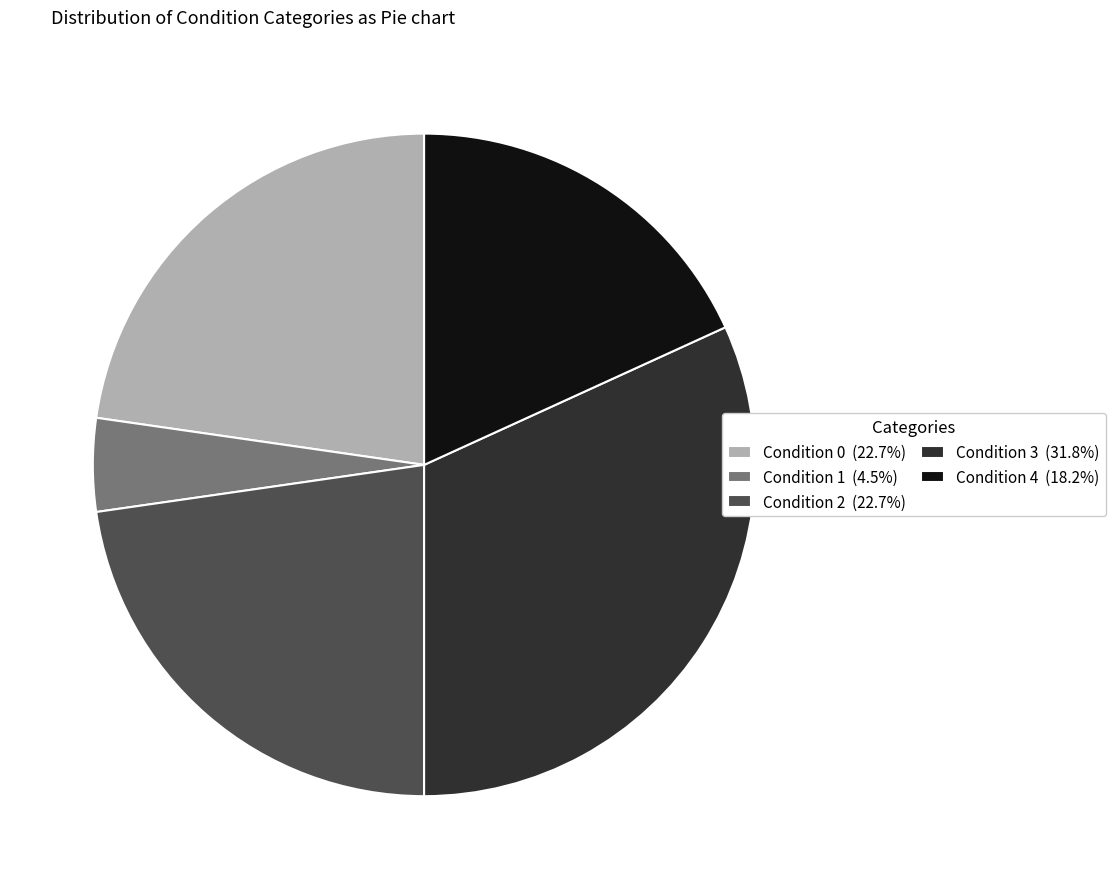

How many slices are in this pie chart?

5